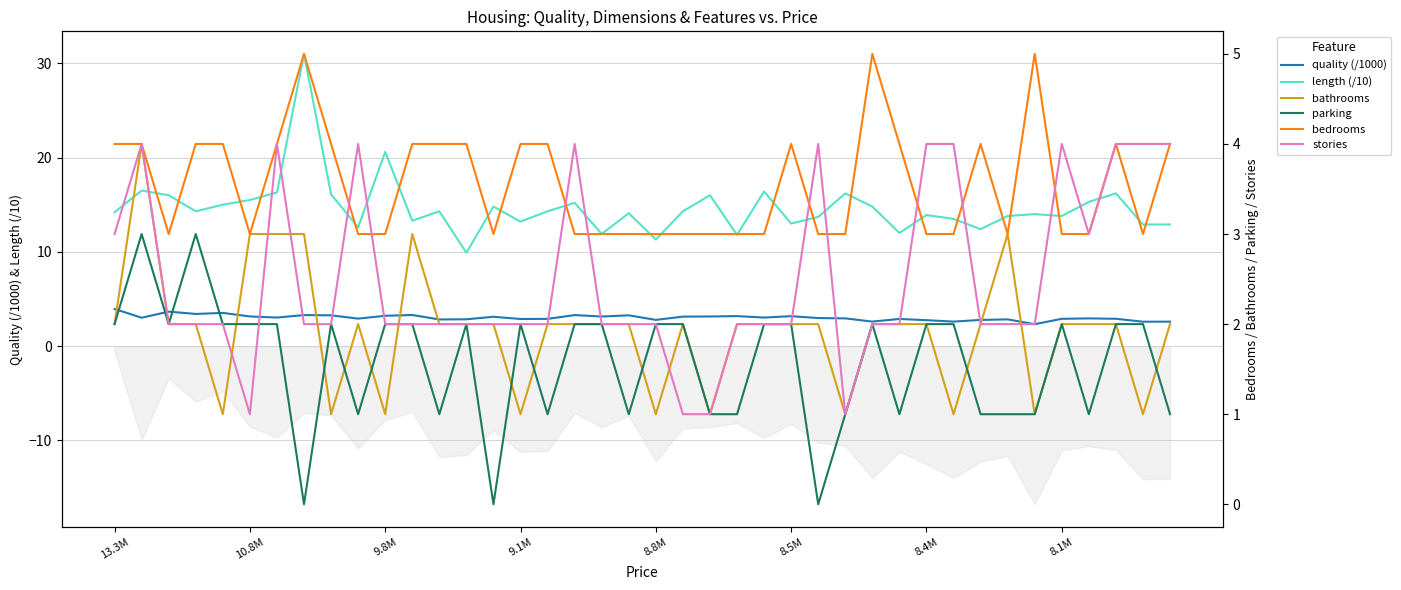

What is the value of the stories point at the 29th from the left?

2.0